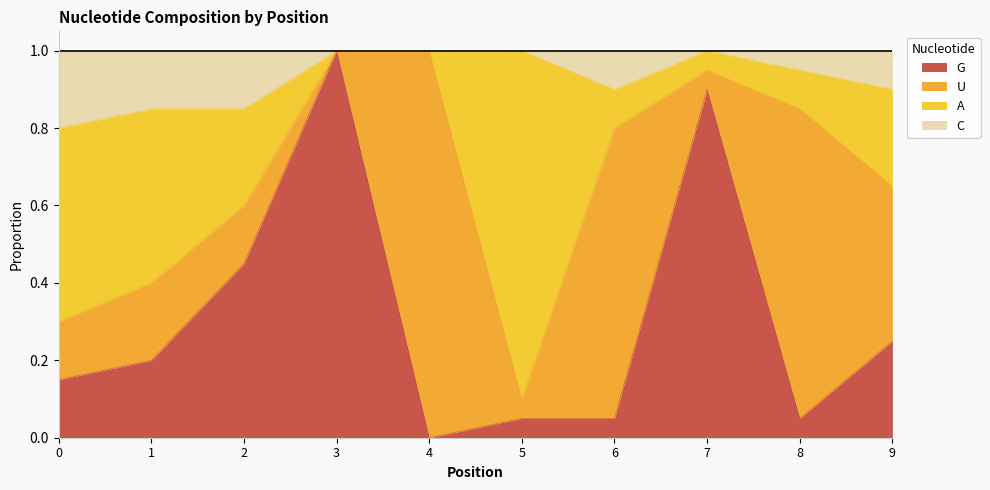

How many lines are shown in the chart?

4